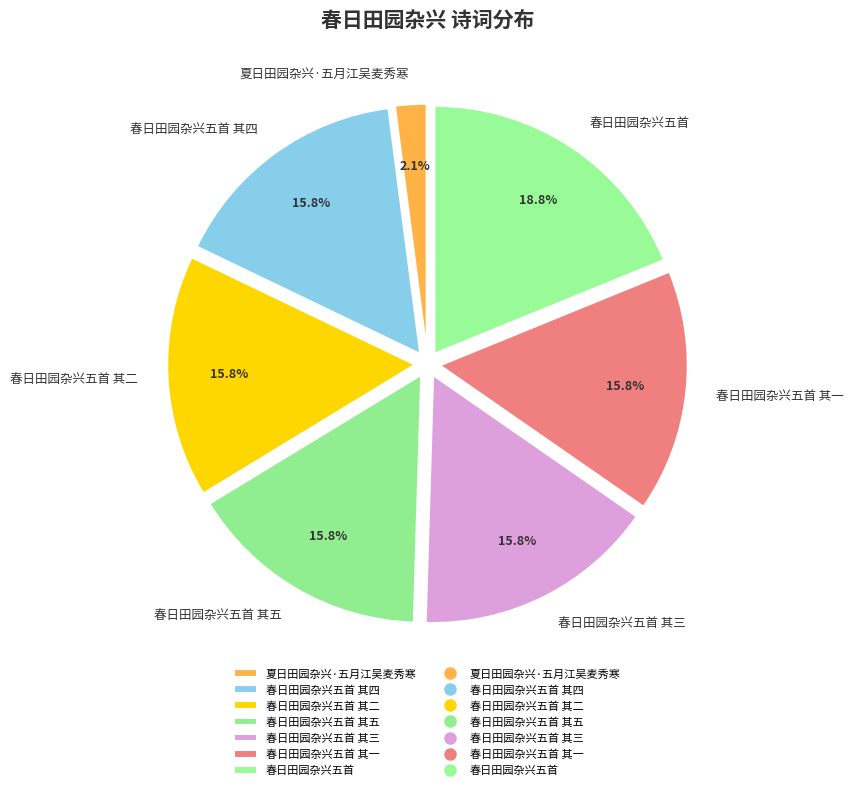

The 春日田园杂兴五首 其二 slice represents 16% of the pie. True or false?

True